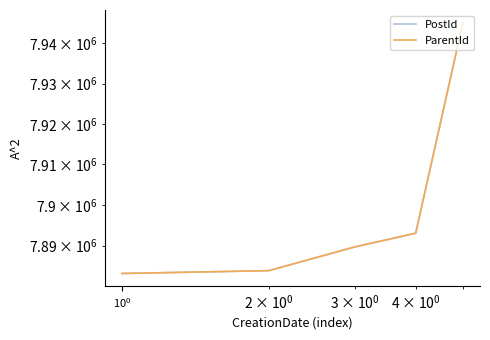

What is the maximum value for ParentId?

7945148